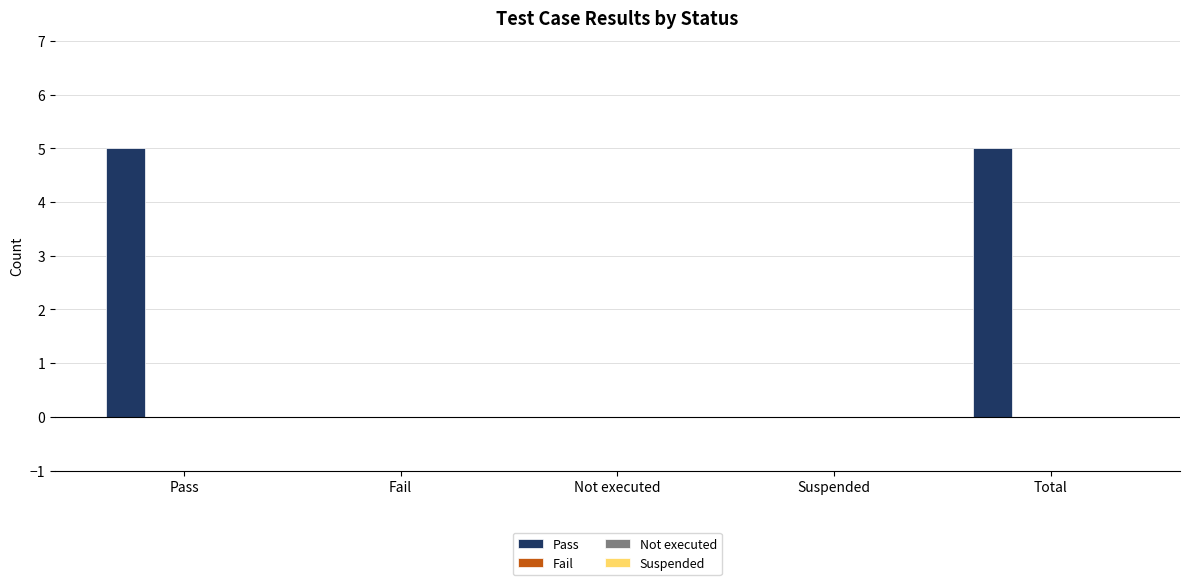

What is the sum of all values?

10